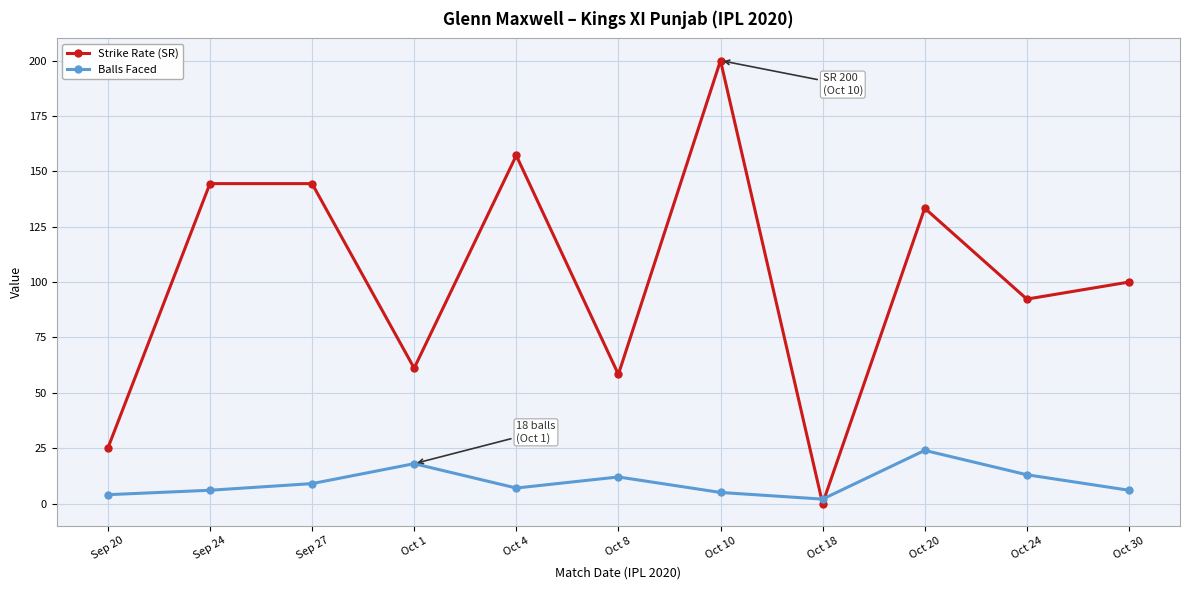

What are all the series names shown in the legend?

Strike Rate (SR), Balls Faced